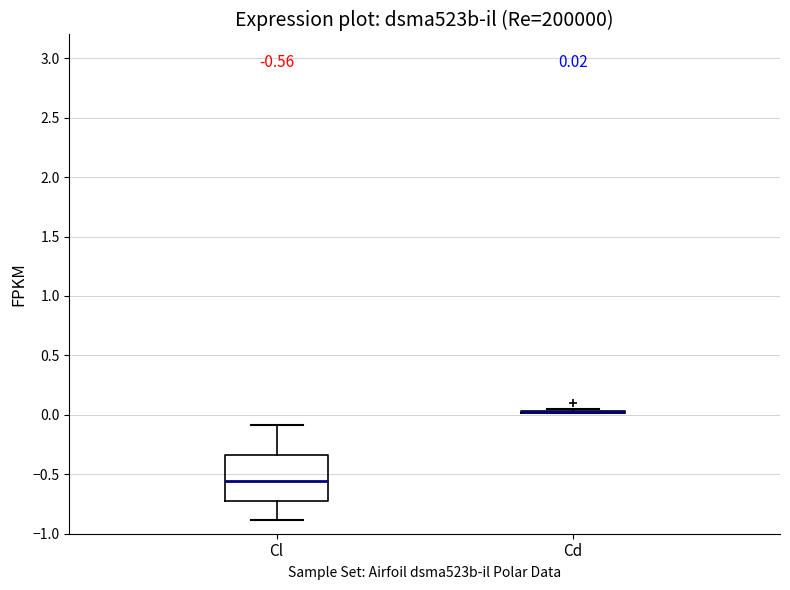

Which box is the tallest, from its lower edge to its upper edge?

Cl